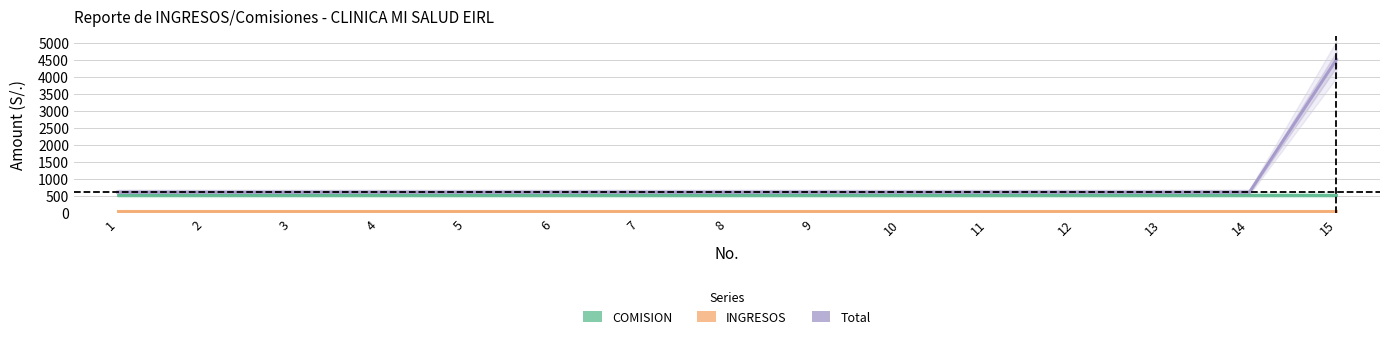

At which category does the chart reach its minimum across all series?

1